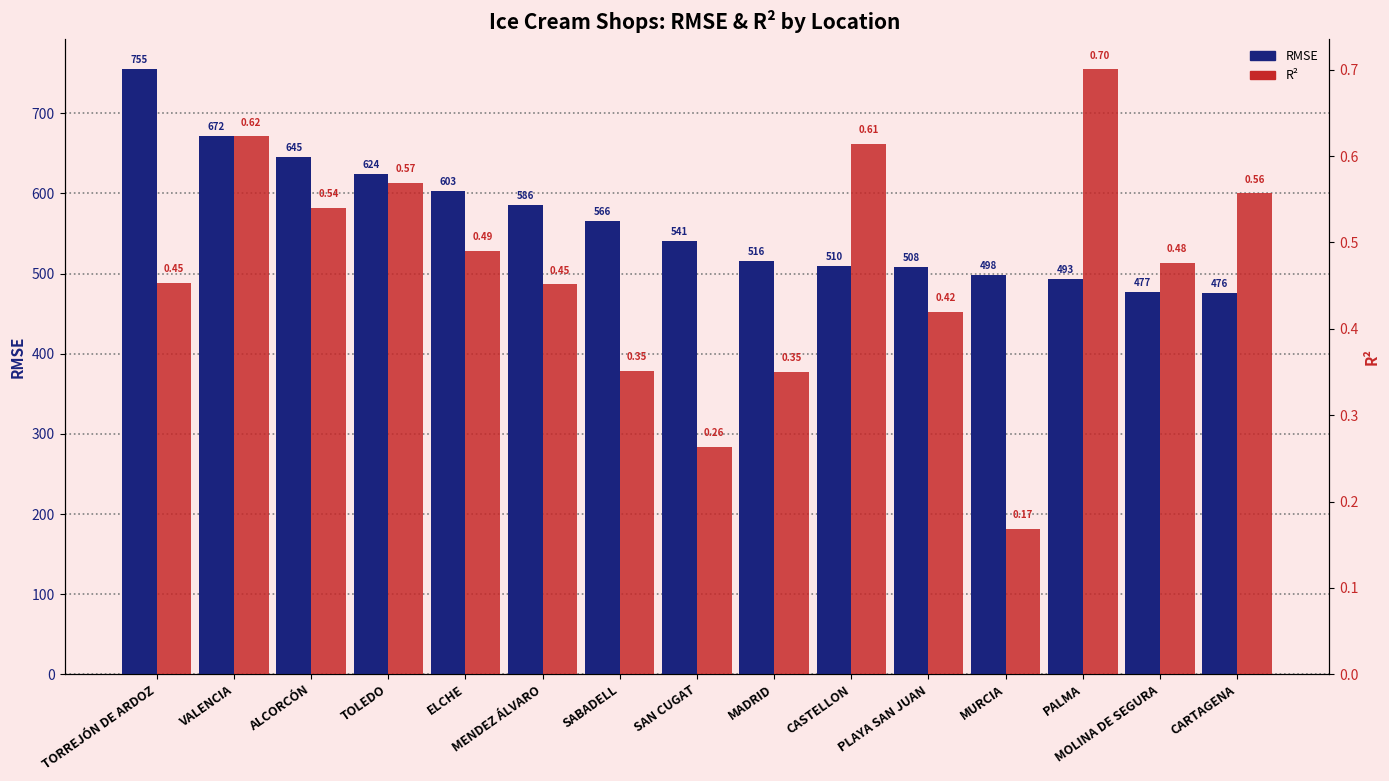

Reading left to right, list all the values displayed in this chart.

RMSE: 755.0	672.0	645.0	624.0	603.0	586.0	566.0	541.0	516.0	510.0	508.0	498.0	493.0	477.0	476.0
R²: 0.5	0.6	0.5	0.6	0.5	0.5	0.4	0.3	0.3	0.6	0.4	0.2	0.7	0.5	0.6